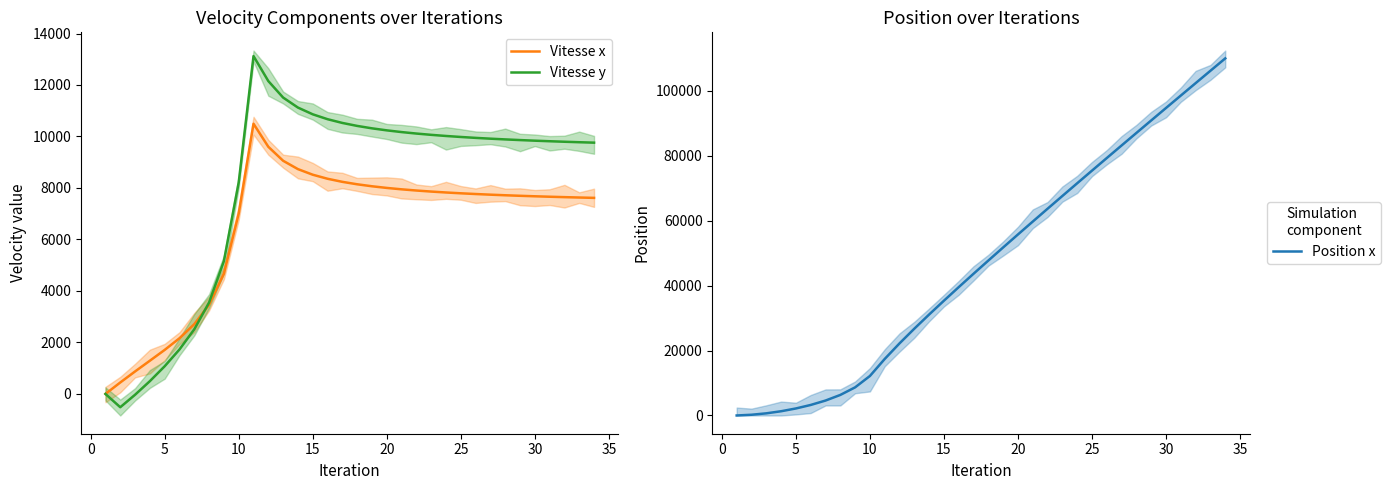

At how many categories does at least one series exceed 92511?

5